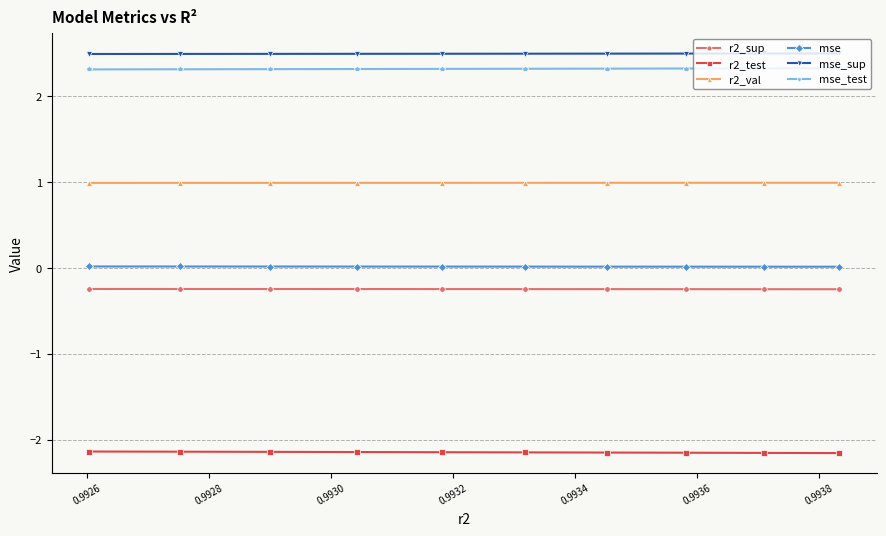

True or false: mse and r2_test cross at least once.

False